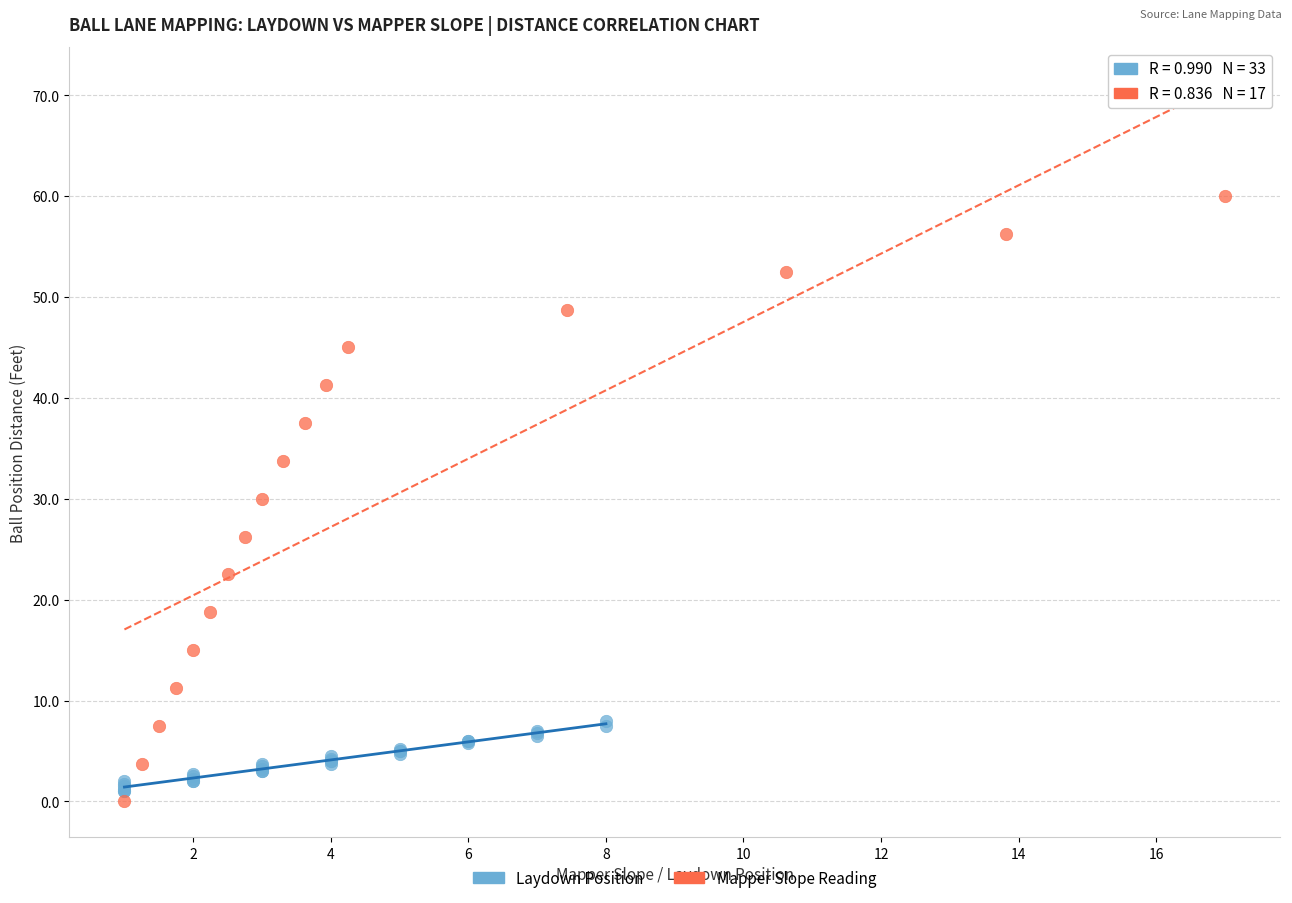

Which series has the largest Y range (max minus min)?

Mapper Slope Reading